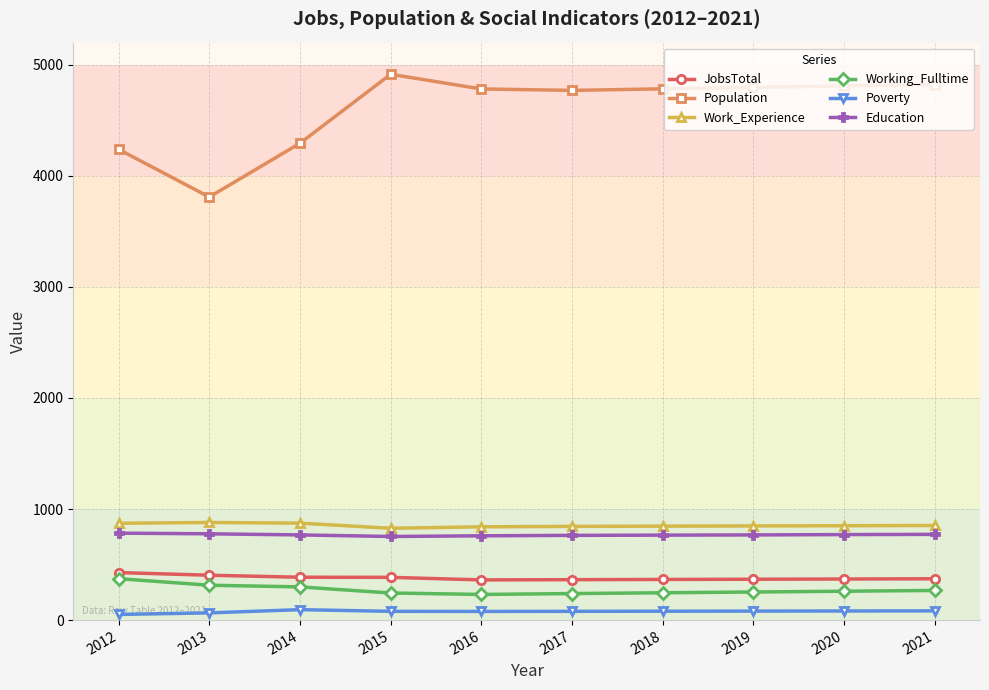

What is the average value of the Working_Fulltime series?

273